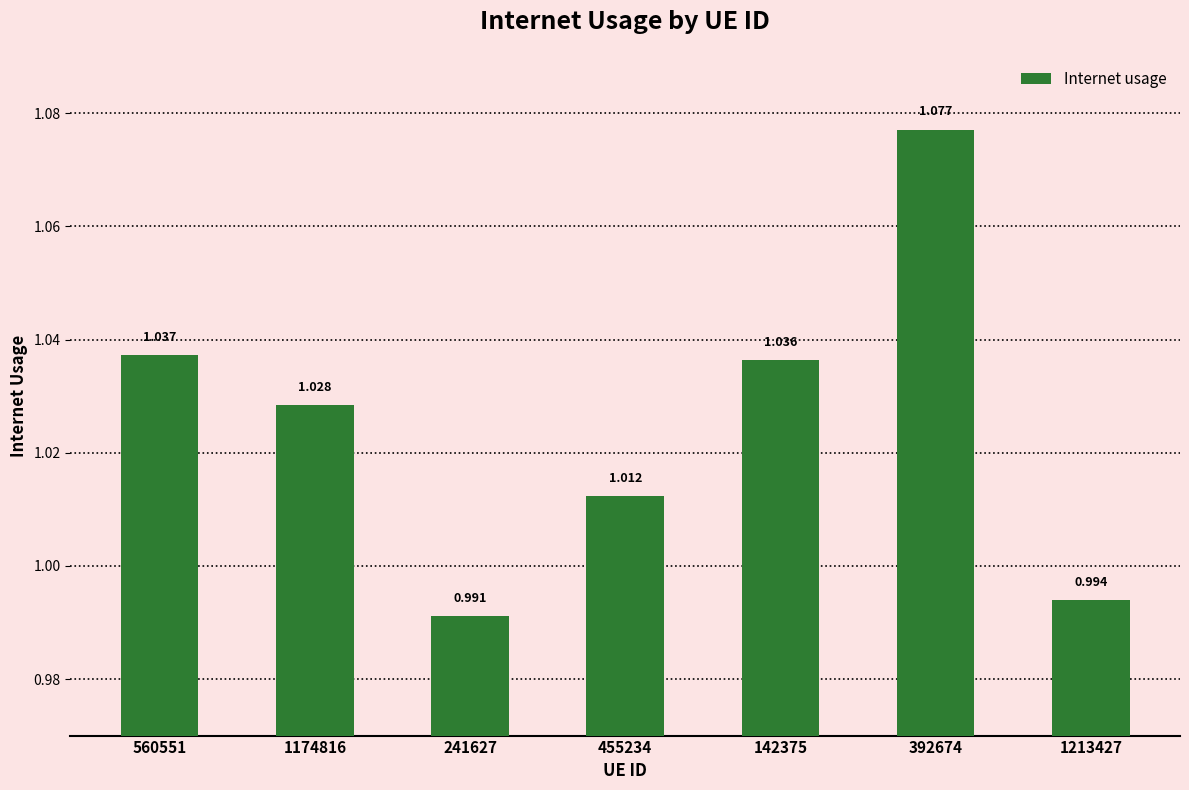

At which label is the value closest to 1?

1213427